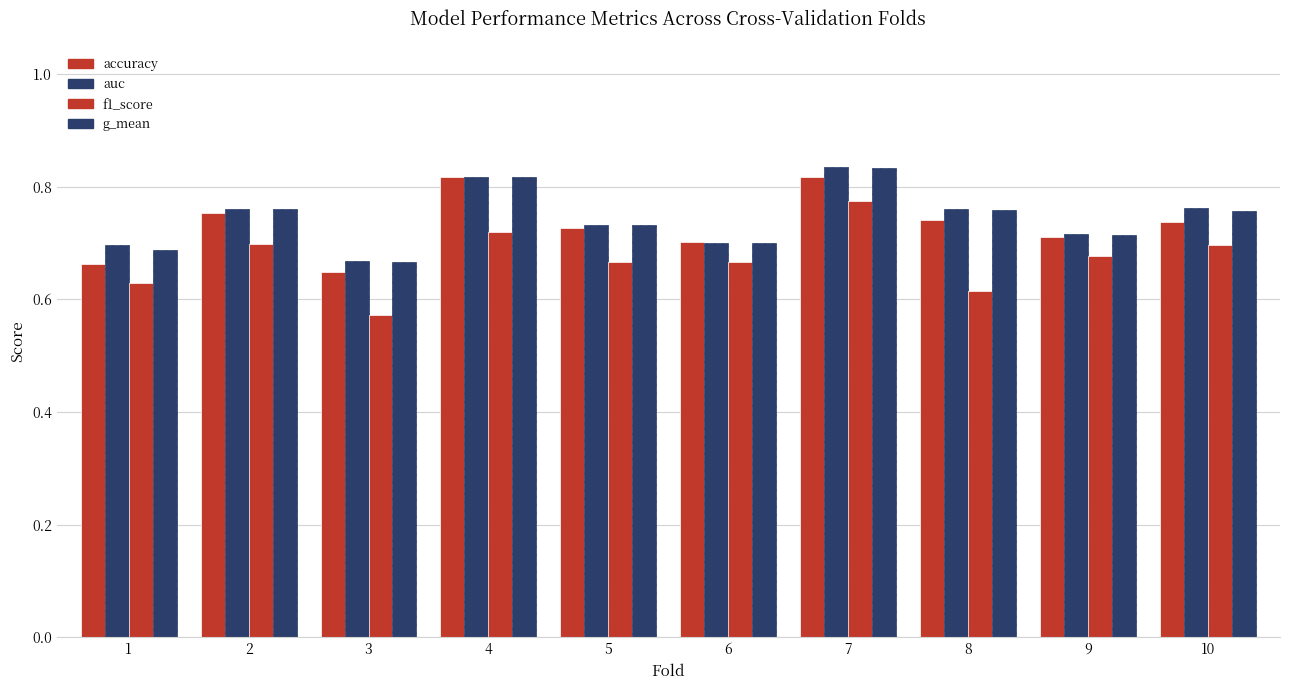

Does the chart contain any negative values?

No